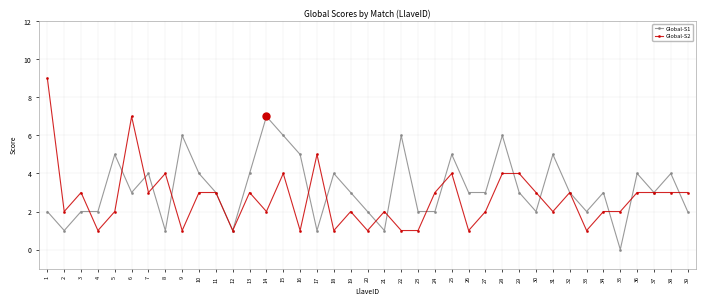

Read the Global-S2 value at 10.

3